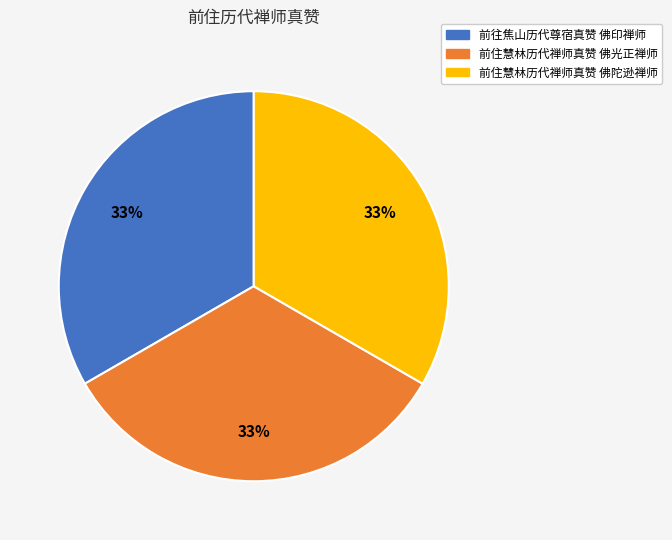

Does 前住慧林历代禅师真赞 佛光正禅师 represent more than half of the total?

No